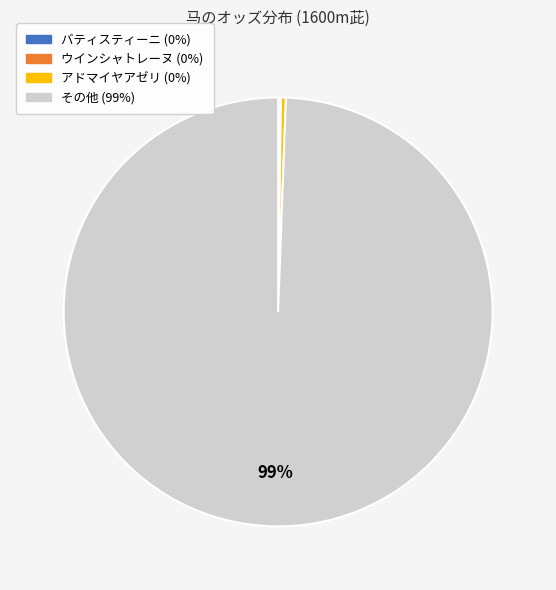

To the nearest percent, what is the average slice percentage?

25%